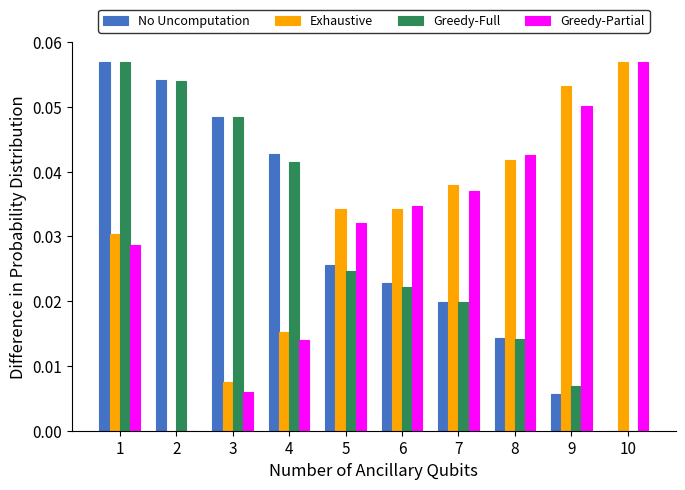

The Greedy-Partial series shows 0.0 at 4. True or false?

True